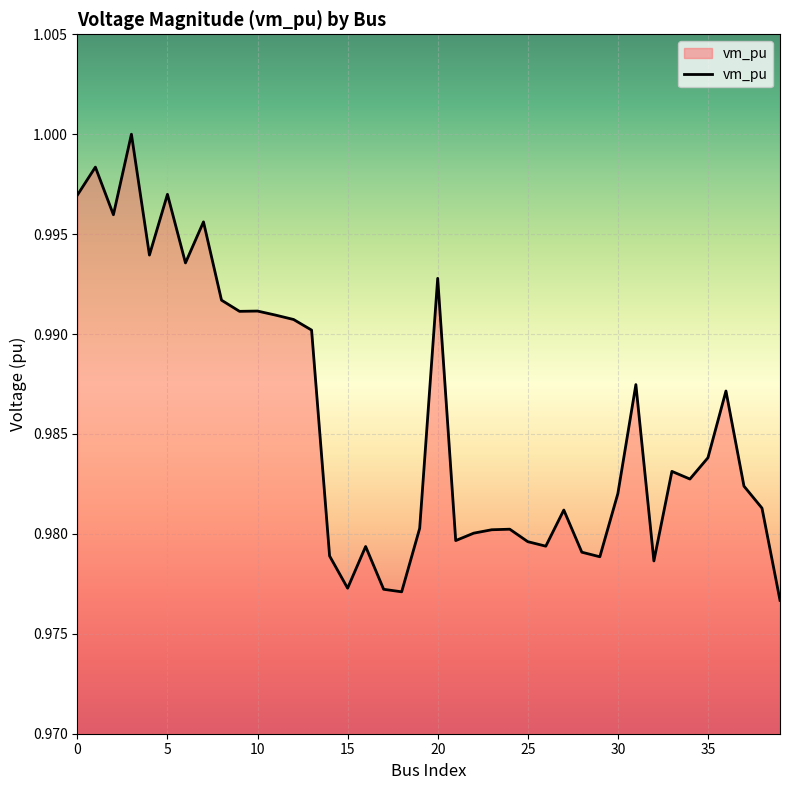

How many lines are shown in the chart?

1